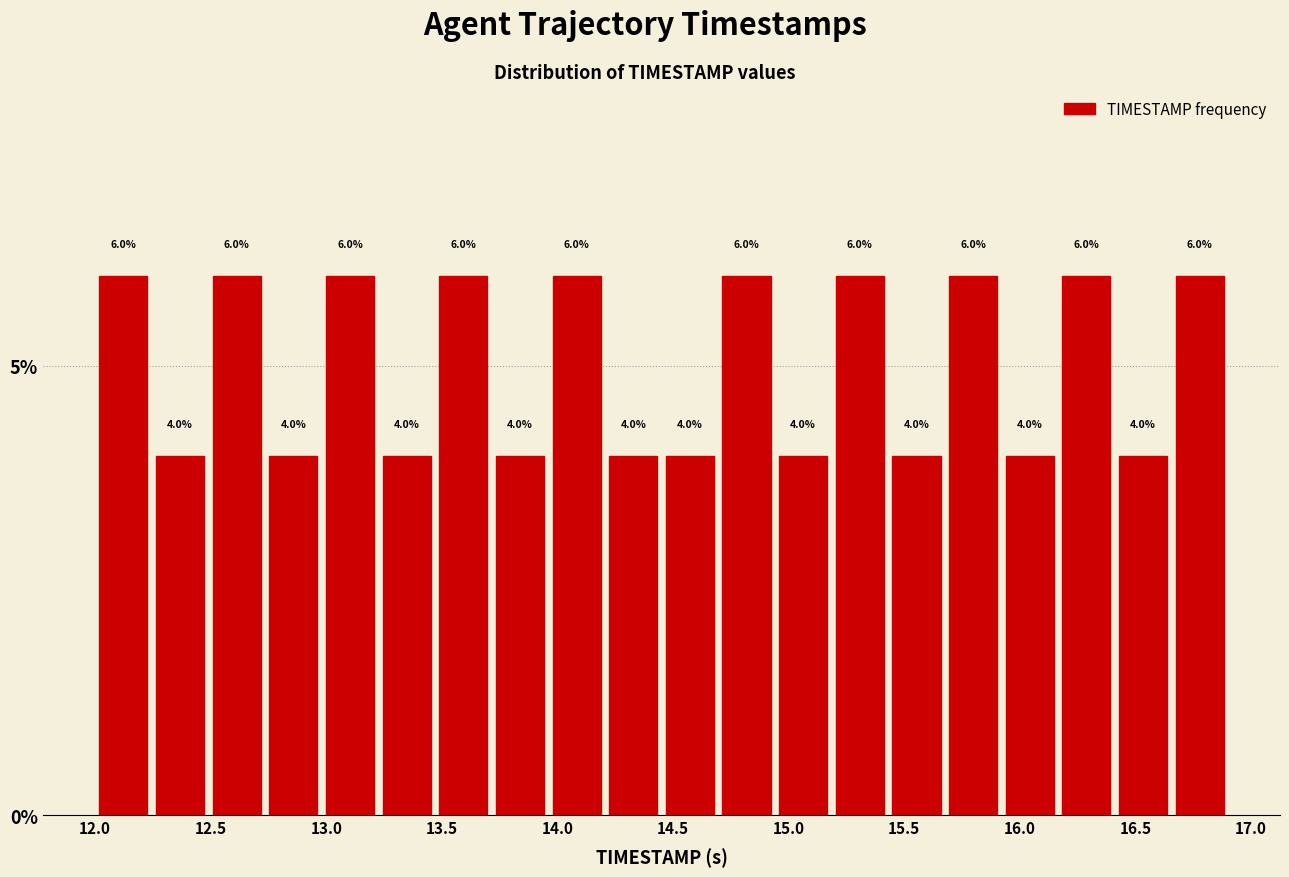

How tall is the bar that spans 12.000 to 12.245 on the x-axis? The bar edges are not printed on the chart, so give them approximately, as read against the axis.

6.0